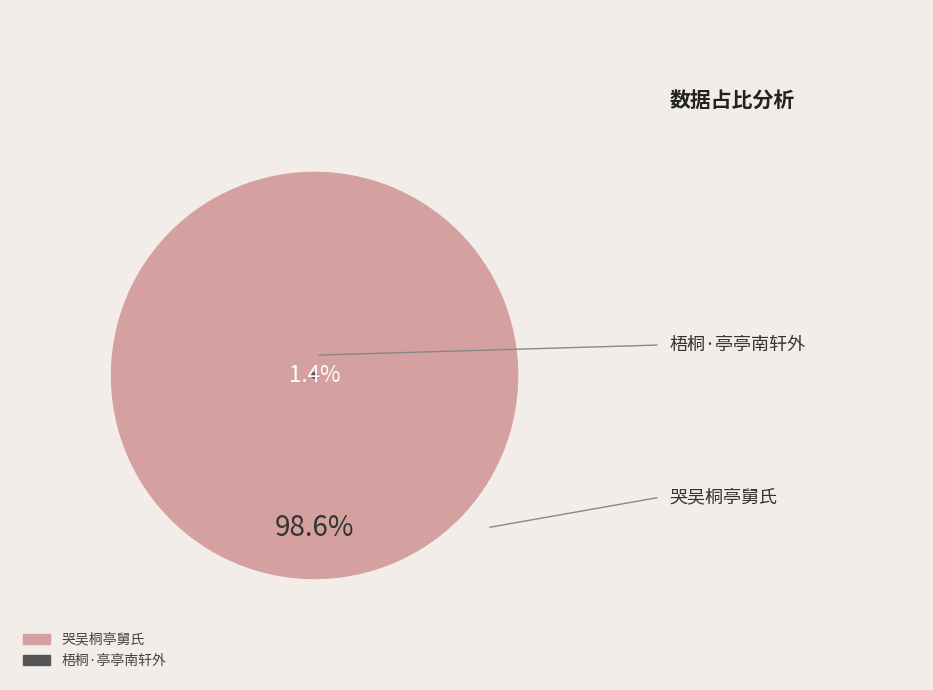

Which category has the smallest portion of the pie?

梧桐·亭亭南轩外